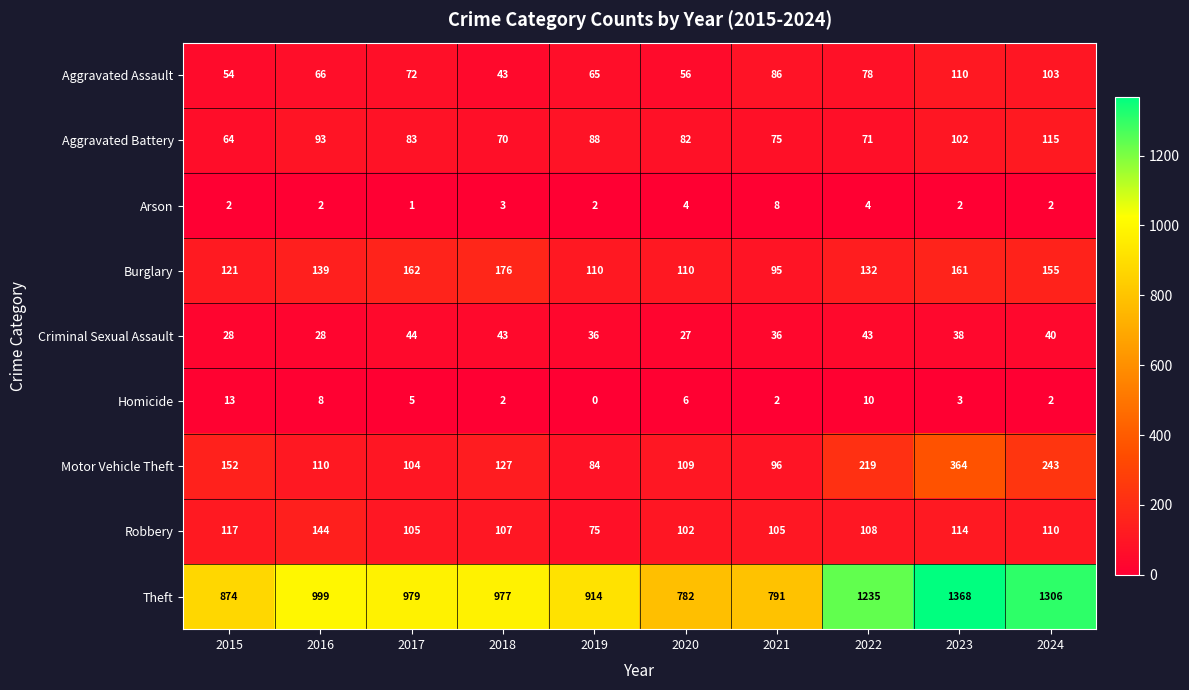

What is the total value across all series at 2021?

1294